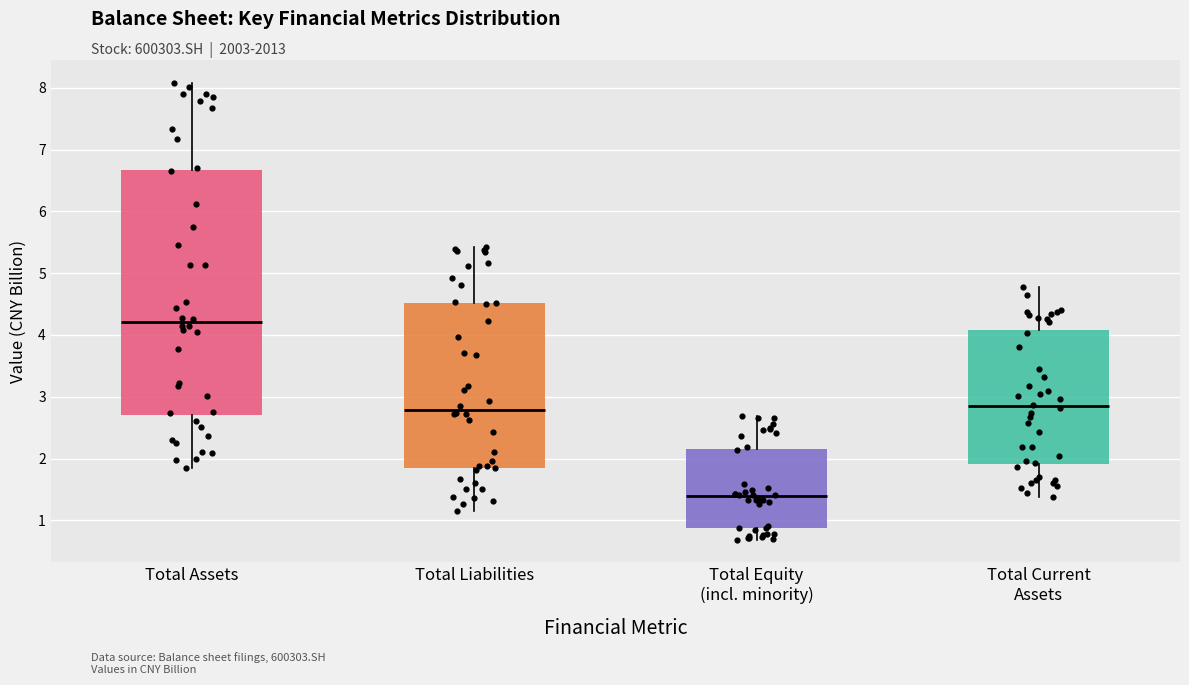

Which box has the lowest median line?

Total Equity (incl. minority)